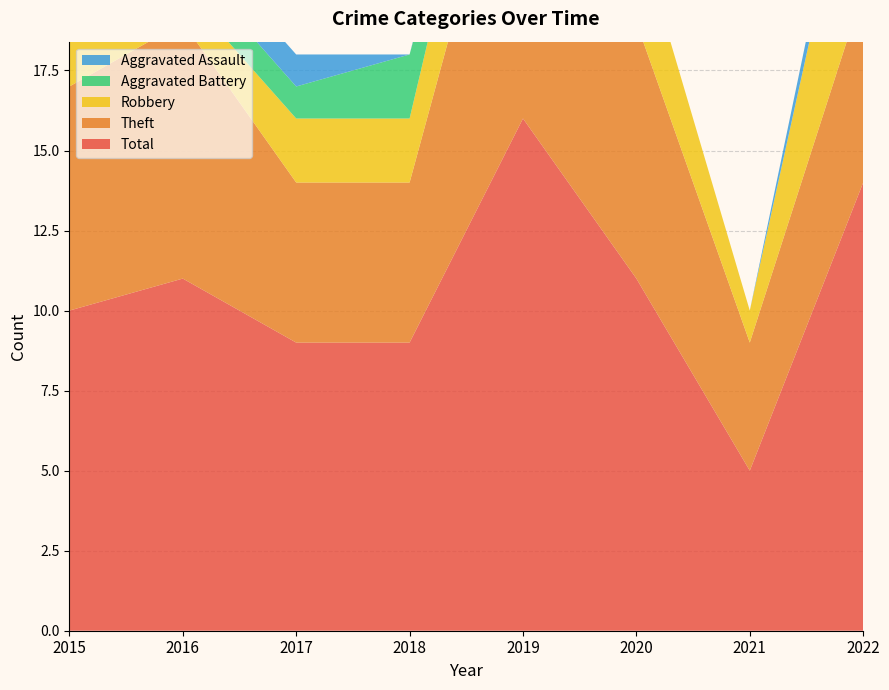

Reading right to left, extract all data points from this chart.

Aggravated Assault: 1	0	0	1	0	1	1	0
Aggravated Battery: 0	0	0	0	2	1	1	1
Robbery: 6	1	3	4	2	2	1	2
Theft: 6	4	8	11	5	5	8	7
Total: 14	5	11	16	9	9	11	10